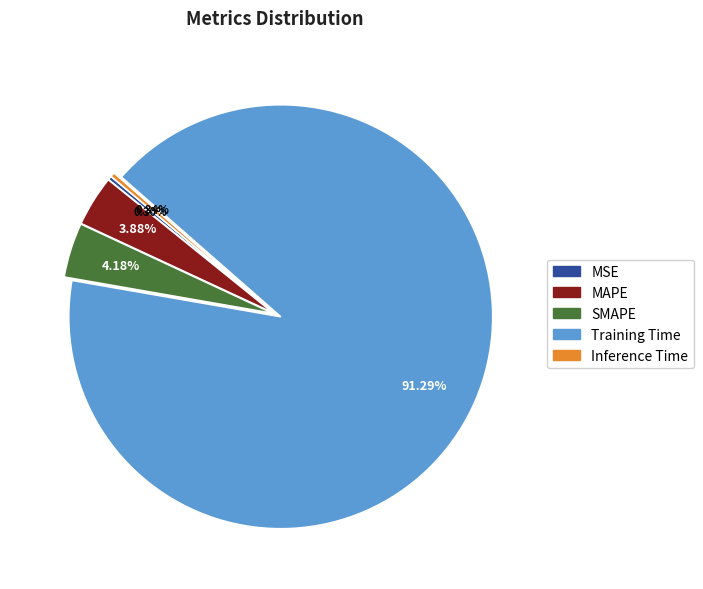

How many slices are in this pie chart?

5